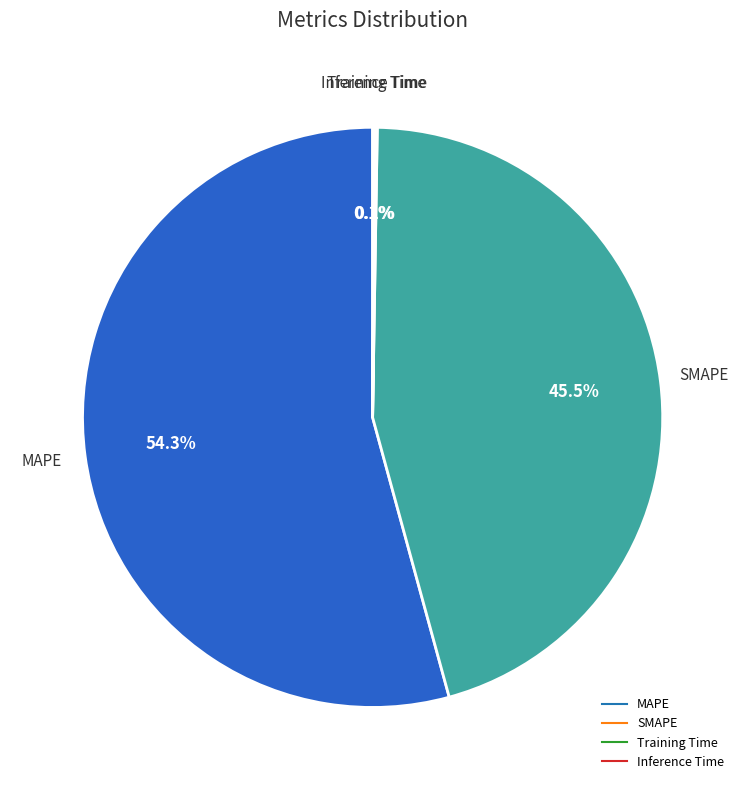

Which category has the biggest portion of the pie?

MAPE